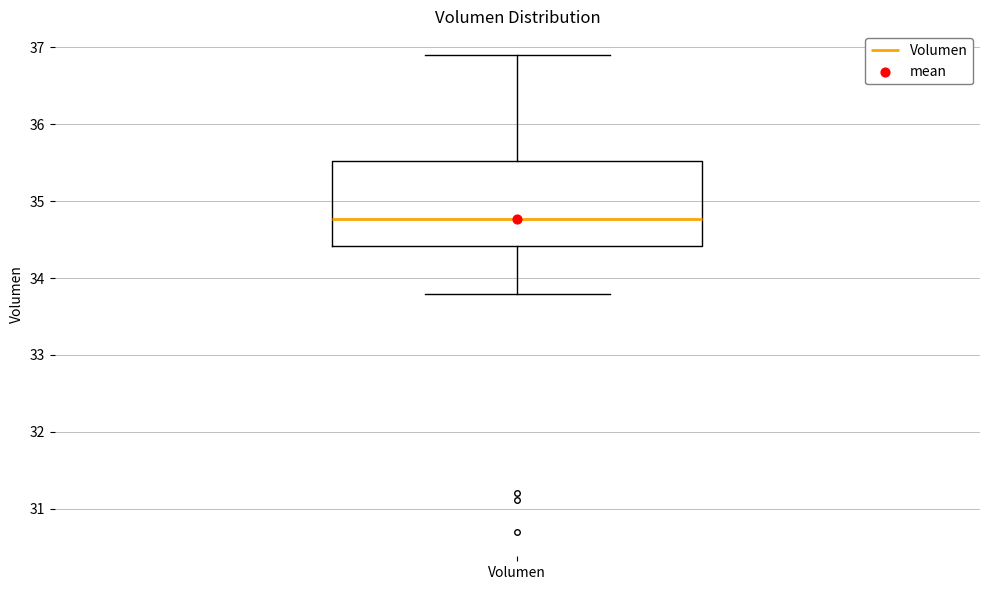

Where is the lower edge of the box for Volumen on the y-axis? The values are not printed on the chart, so give them approximately, as read against the axis.

34.4